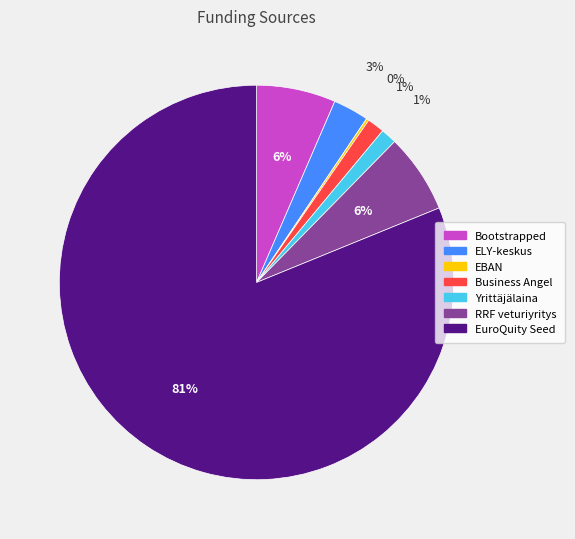

To the nearest percent, what is the average slice percentage?

14%